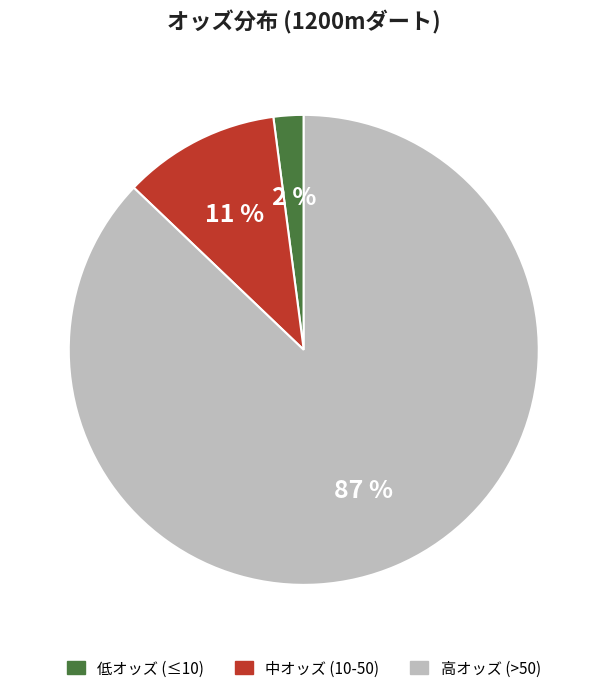

To the nearest percent, what is the average slice percentage?

33%